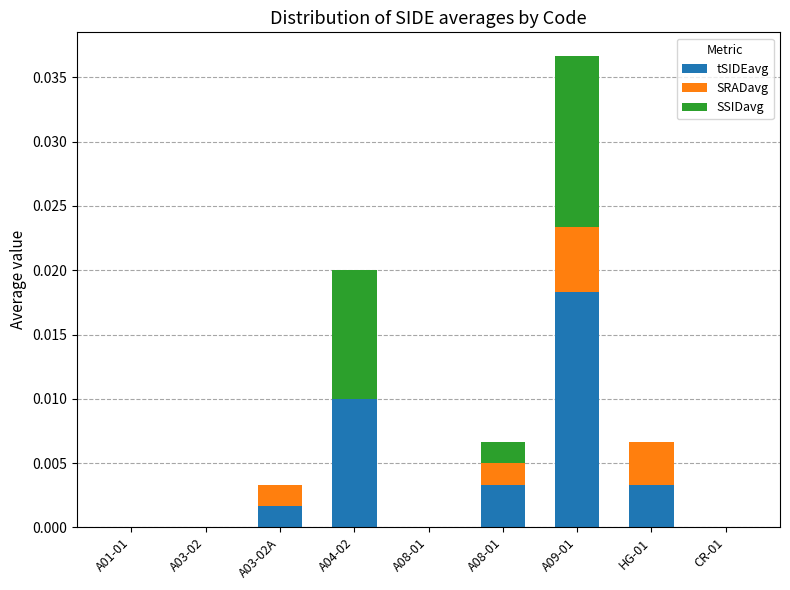

What is the label of the 6th bar from the left?

A08-01